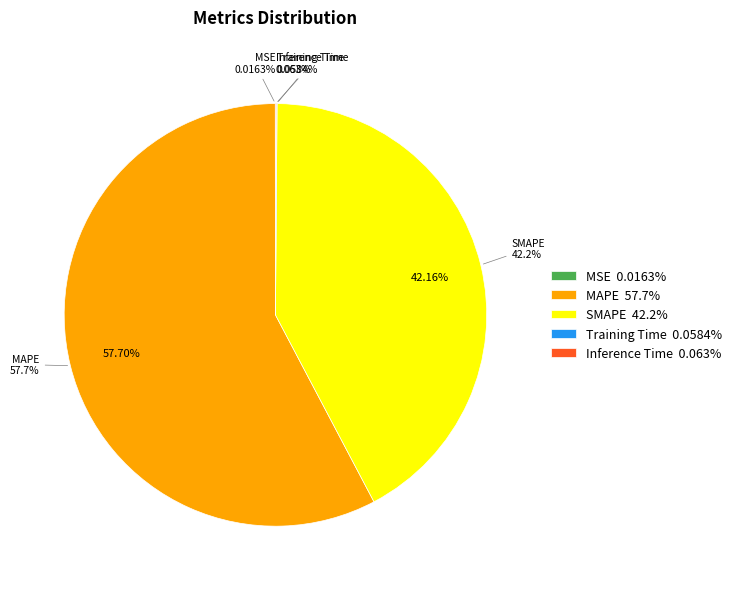

What is the smallest slice in the pie chart?

MSE